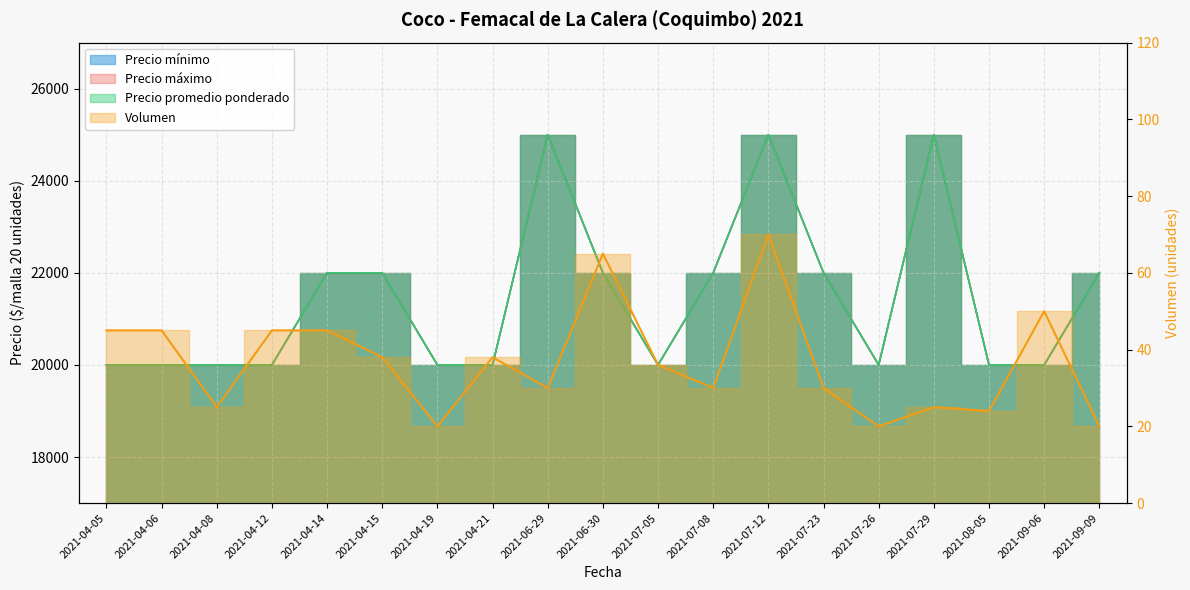

True or false: Precio minimo and Precio promedio ponderado cross at least once.

False